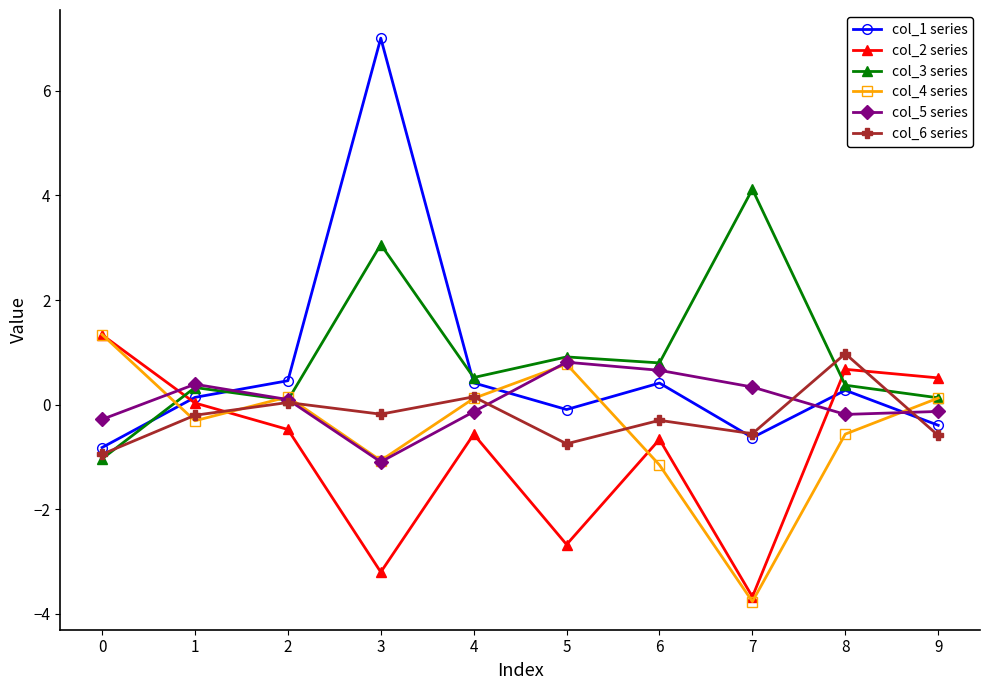

How many lines are shown in the chart?

6